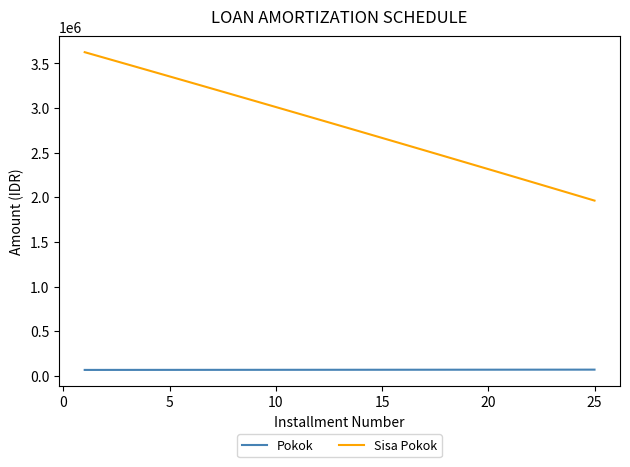

What is the difference between the maximum and minimum values in the Sisa Pokok series?

1662135.2